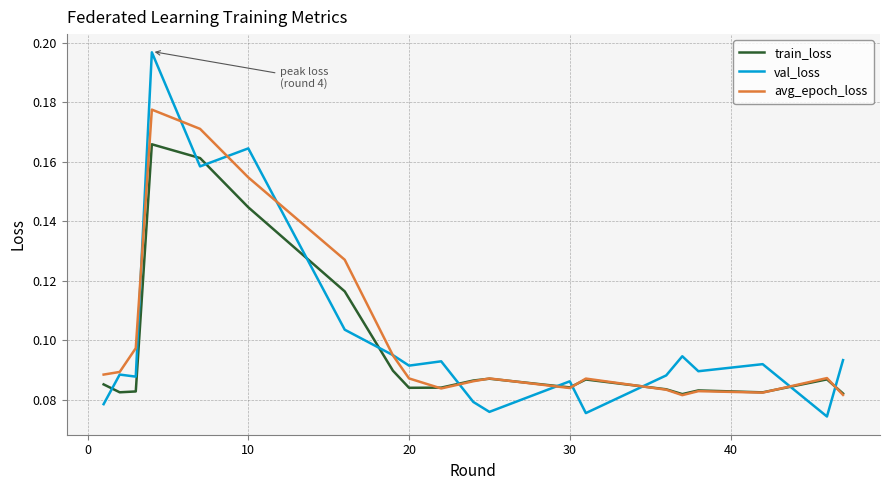

Which series ends up on top after the final intersection of train_loss and val_loss?

val_loss